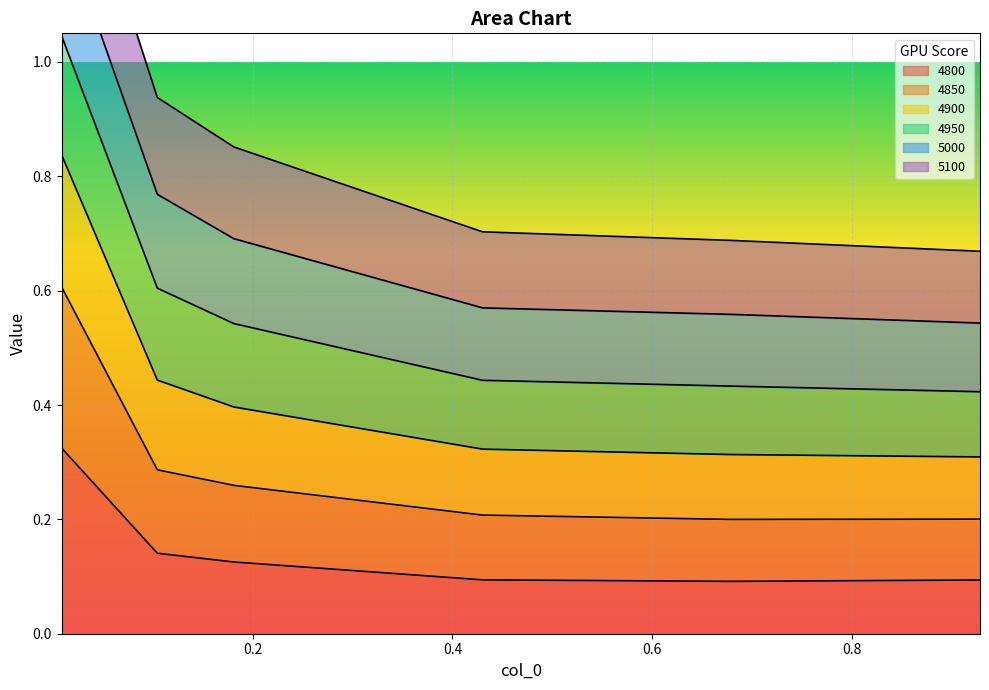

True or false: 4900 and 4950 intersect in this chart.

False